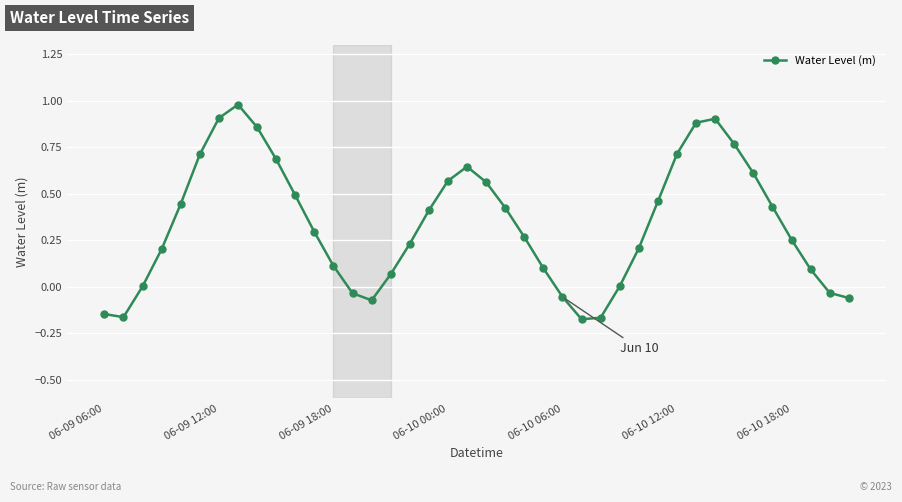

How many interior local peaks (higher than both neighbors) does the data have?

3